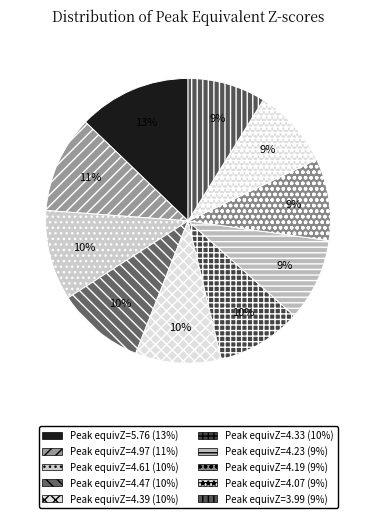

How many slices are in this pie chart?

10